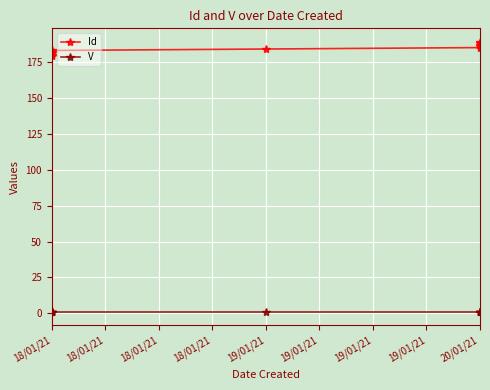

Between 19/01/21 and 18/01/21, which is larger?

19/01/21